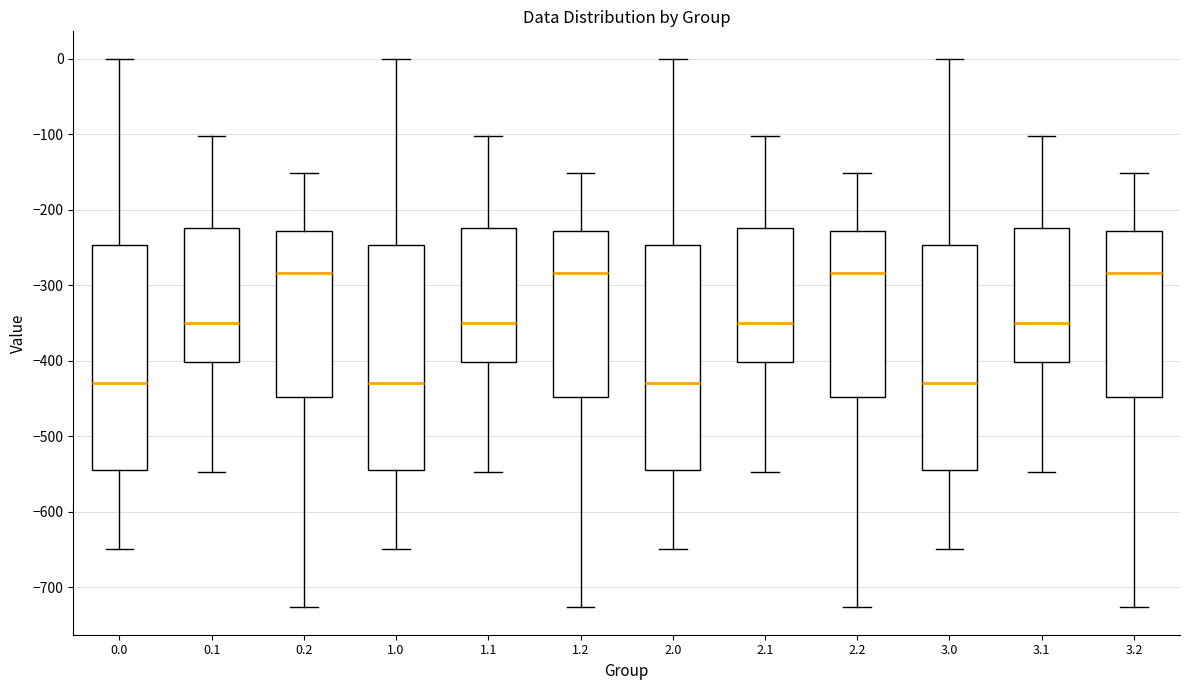

Reading left to right, transcribe this box plot: for each box, give where its median line is, the range the box spans, and where its two whiskers end, as read against the y-axis. The values are not printed on the chart, so give them approximately, as read against the axis.

0.0: median -430, box -540 to -250, whiskers -650 to 0
0.1: median -350, box -400 to -220, whiskers -550 to -100
0.2: median -280, box -450 to -230, whiskers -730 to -150
1.0: median -430, box -540 to -250, whiskers -650 to 0
1.1: median -350, box -400 to -220, whiskers -550 to -100
1.2: median -280, box -450 to -230, whiskers -730 to -150
2.0: median -430, box -540 to -250, whiskers -650 to 0
2.1: median -350, box -400 to -220, whiskers -550 to -100
2.2: median -280, box -450 to -230, whiskers -730 to -150
3.0: median -430, box -540 to -250, whiskers -650 to 0
3.1: median -350, box -400 to -220, whiskers -550 to -100
3.2: median -280, box -450 to -230, whiskers -730 to -150